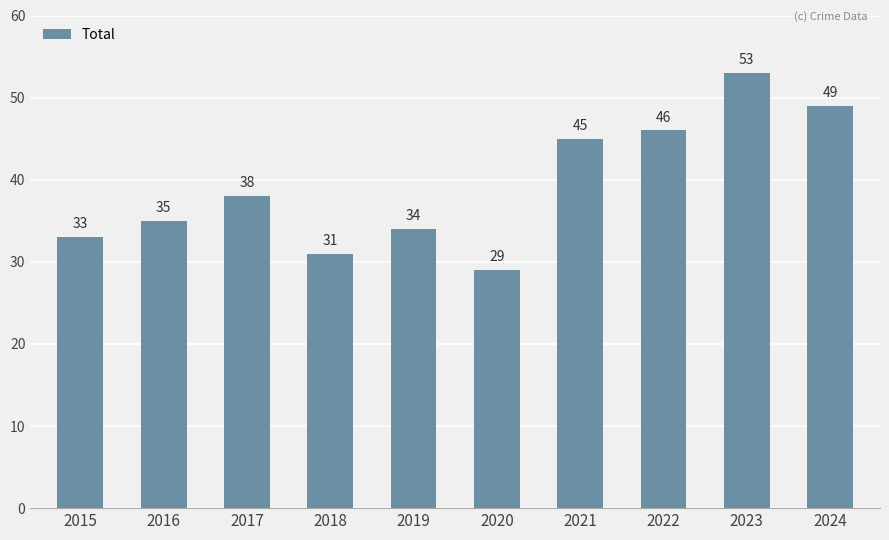

At which label is the value closest to 41?

2017